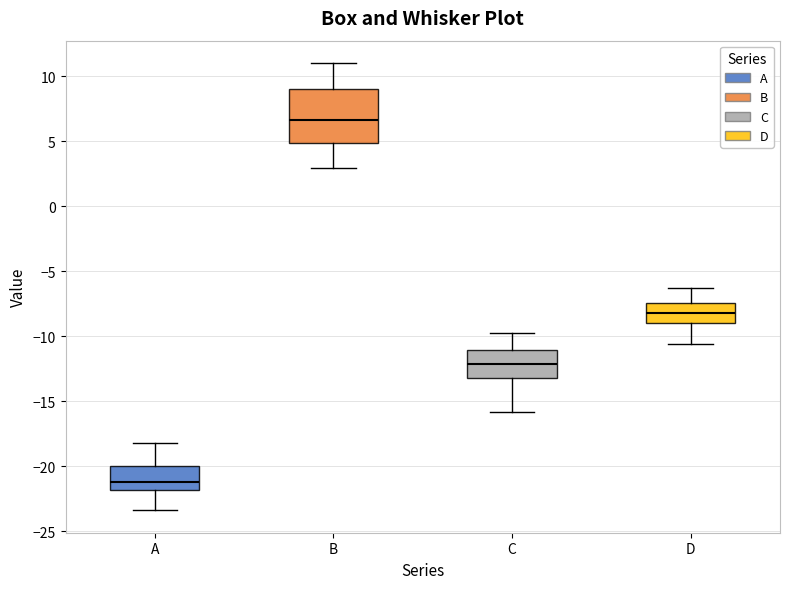

Reading left to right, transcribe this box plot: for each box, give where its median line is, the range the box spans, and where its two whiskers end, as read against the y-axis. The values are not printed on the chart, so give them approximately, as read against the axis.

A: median -21.0, box -22.0 to -20.0, whiskers -23.5 to -18.0
B: median 6.5, box 5.0 to 9.0, whiskers 3.0 to 11.0
C: median -12.0, box -13.0 to -11.0, whiskers -16.0 to -10.0
D: median -8.0, box -9.0 to -7.5, whiskers -10.5 to -6.5